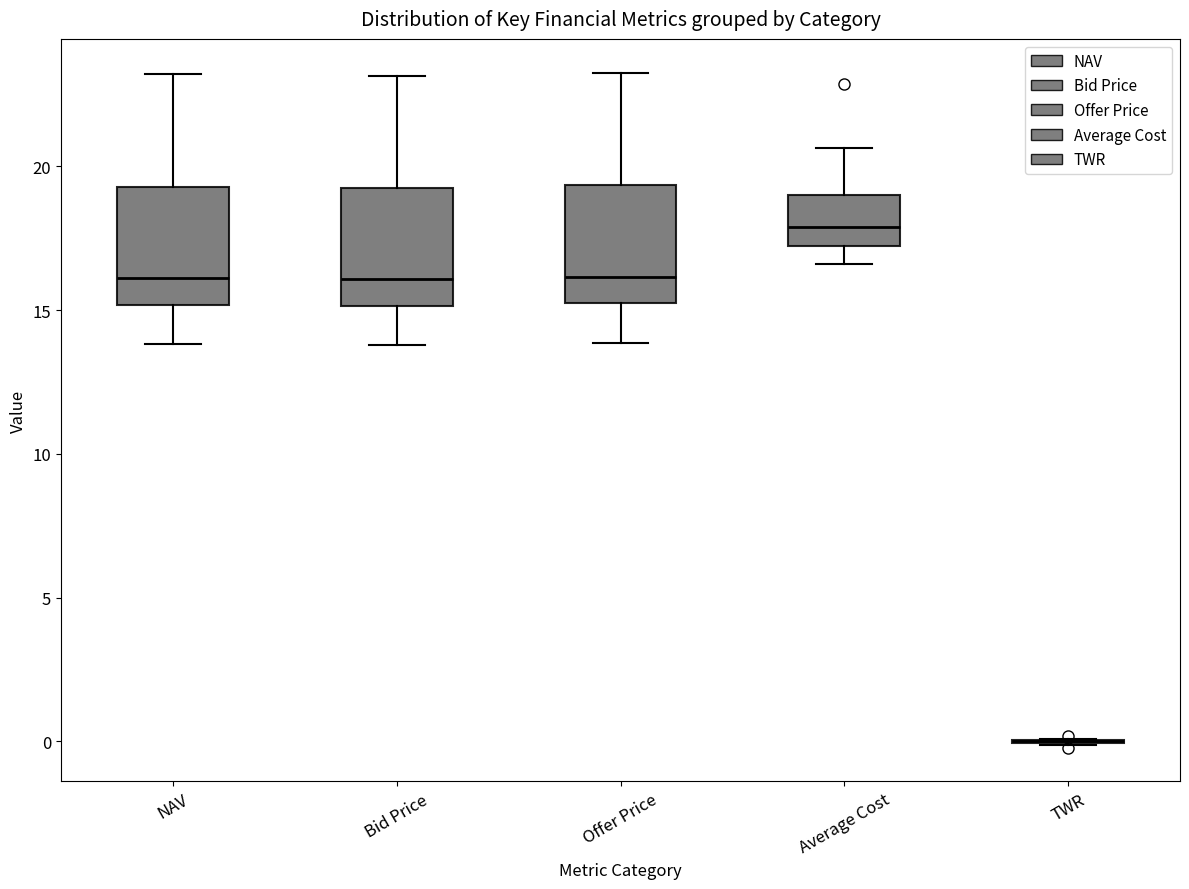

Where is the lower edge of the box for Offer Price on the y-axis? The values are not printed on the chart, so give them approximately, as read against the axis.

15.0